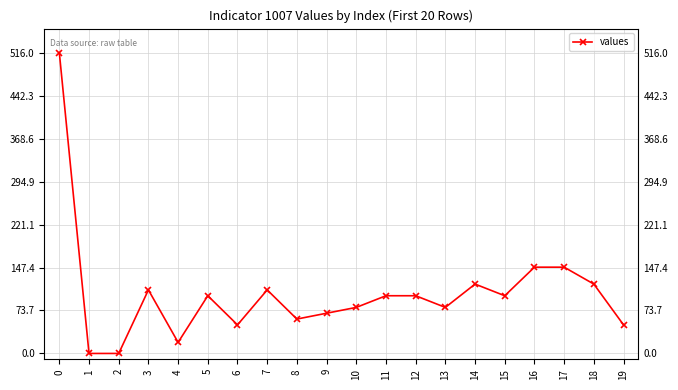

Approximately how many times larger is the value at 16 compared to 10?

1.9